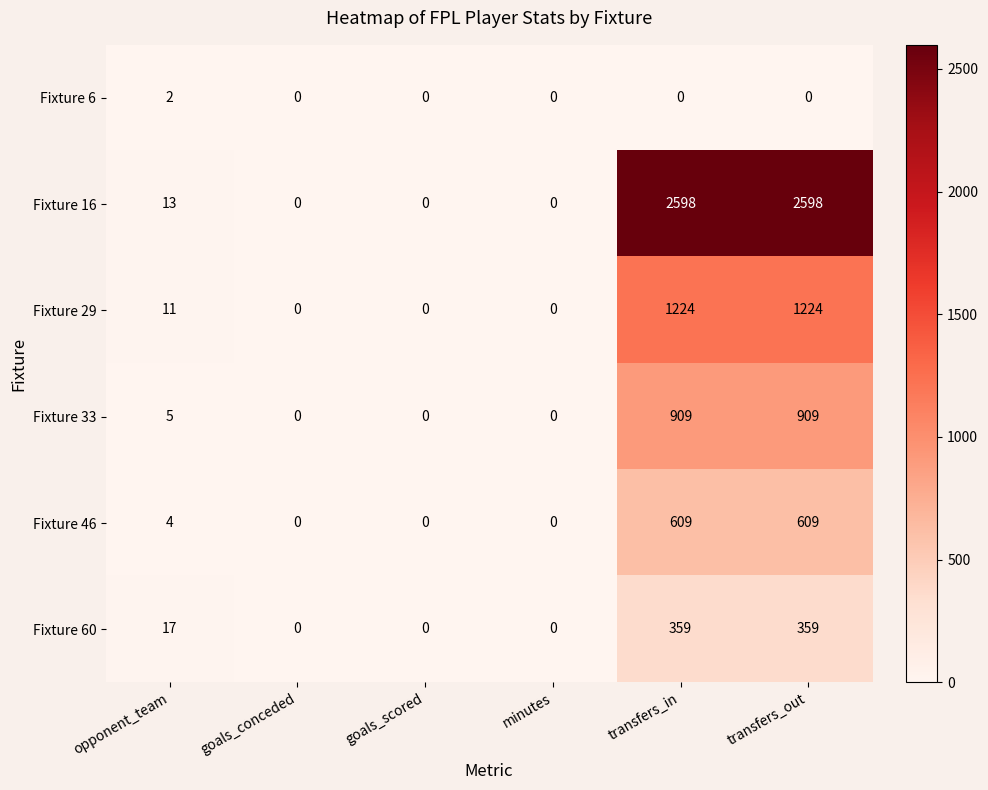

At how many categories does at least one series exceed 2540?

2